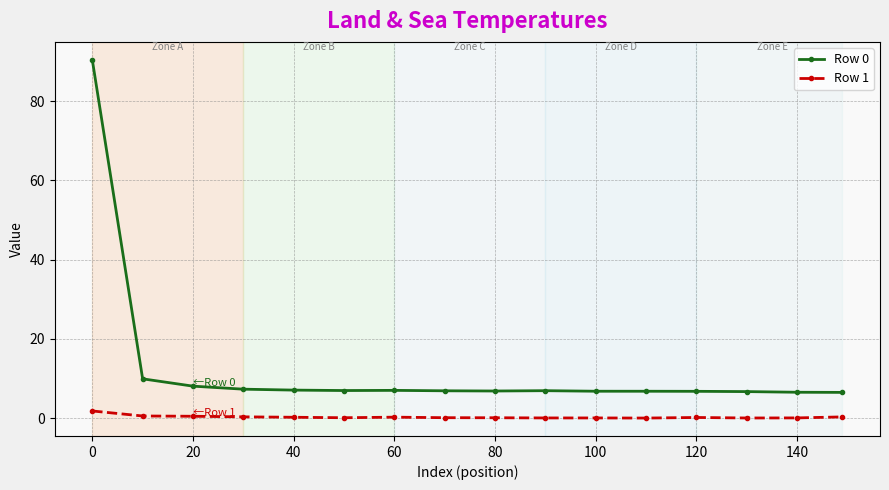

What is the sum of all Row 0 values?

197.8